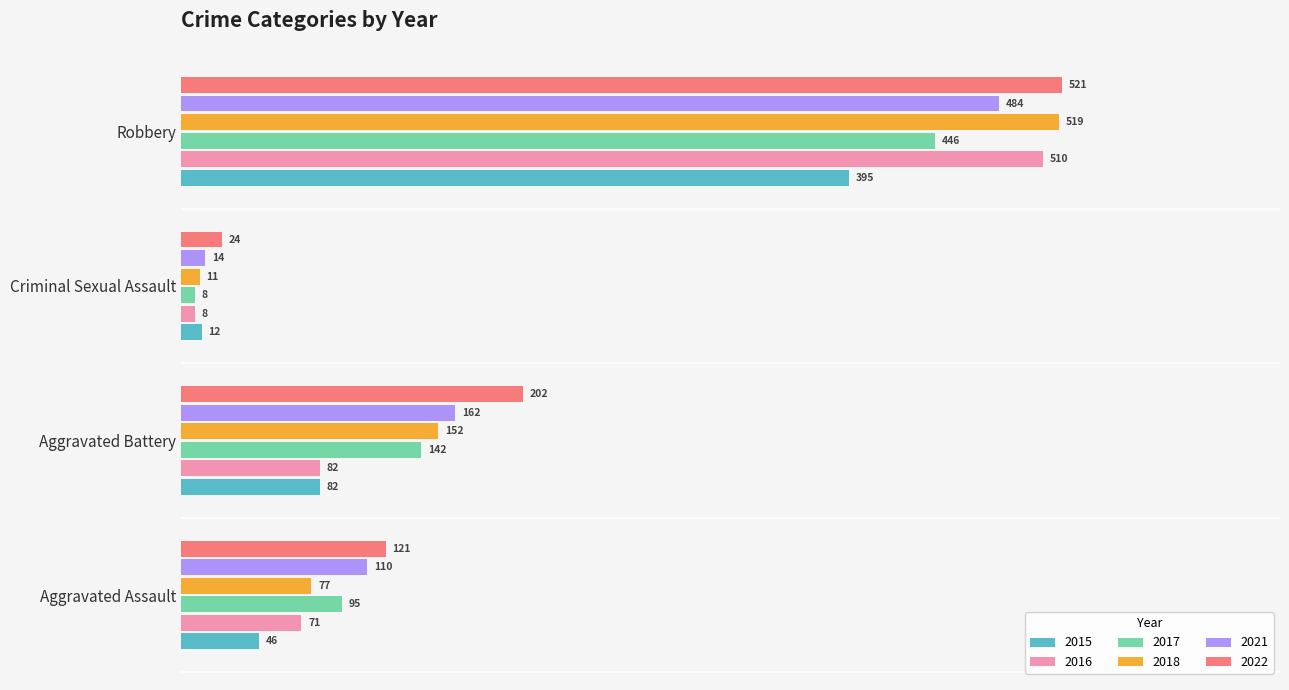

What is the minimum value shown in the chart?

8